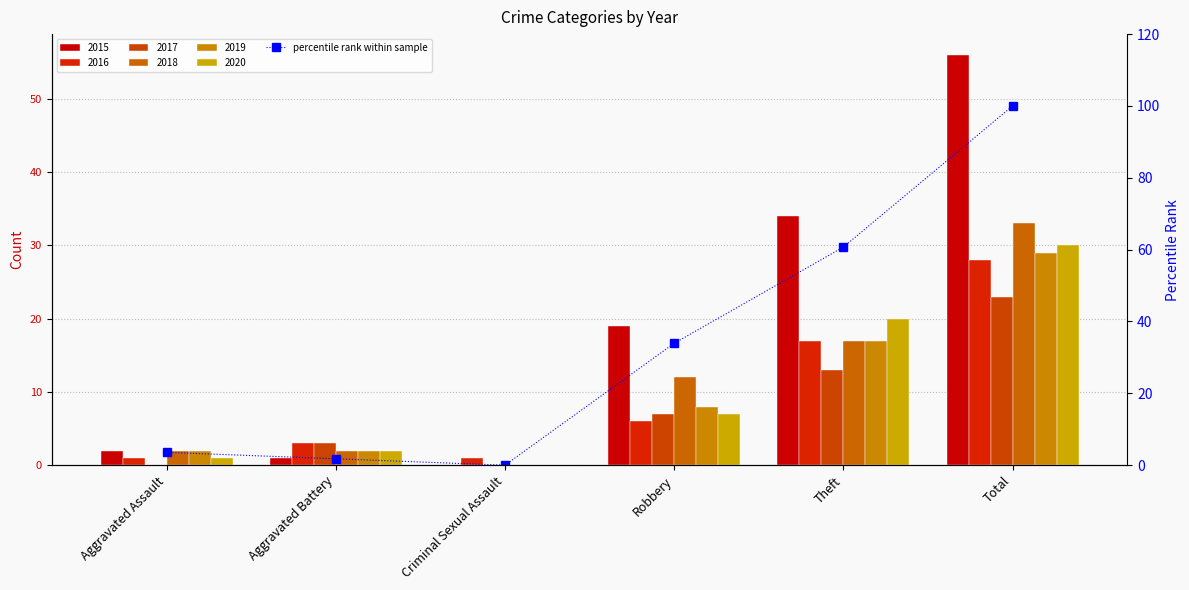

What is the maximum value shown in the chart?

100.0